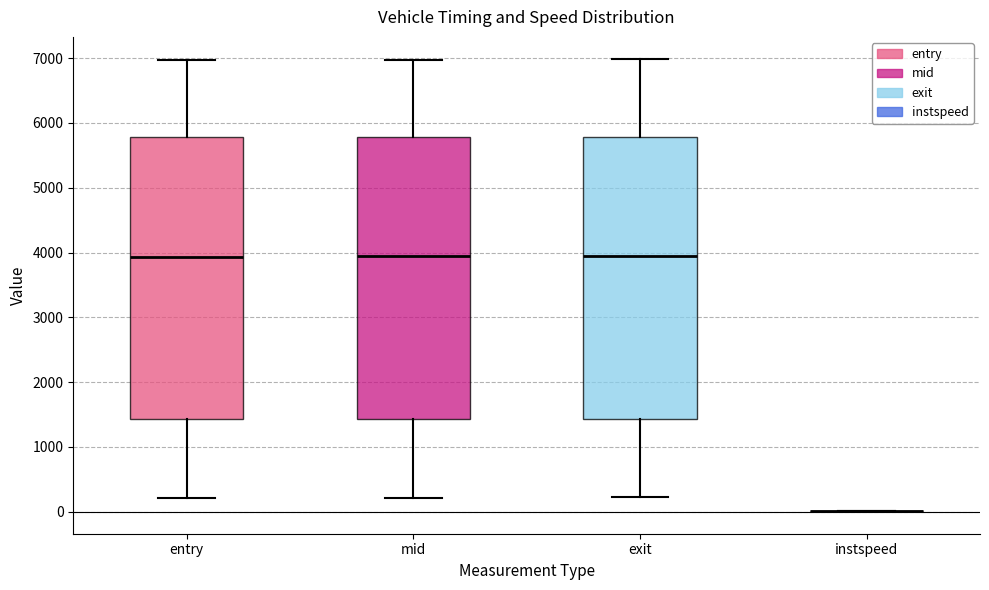

Reading left to right, read every box against the y-axis: the position of its median line, the range the box covers, and the ends of its whiskers. The values are not printed on the chart, so give them approximately, as read against the axis.

entry: median 3900, box 1400 to 5800, whiskers 200 to 7000
mid: median 3900, box 1400 to 5800, whiskers 200 to 7000
exit: median 3900, box 1400 to 5800, whiskers 200 to 7000
instspeed: box collapsed to a line at 0, whiskers 0 to 0